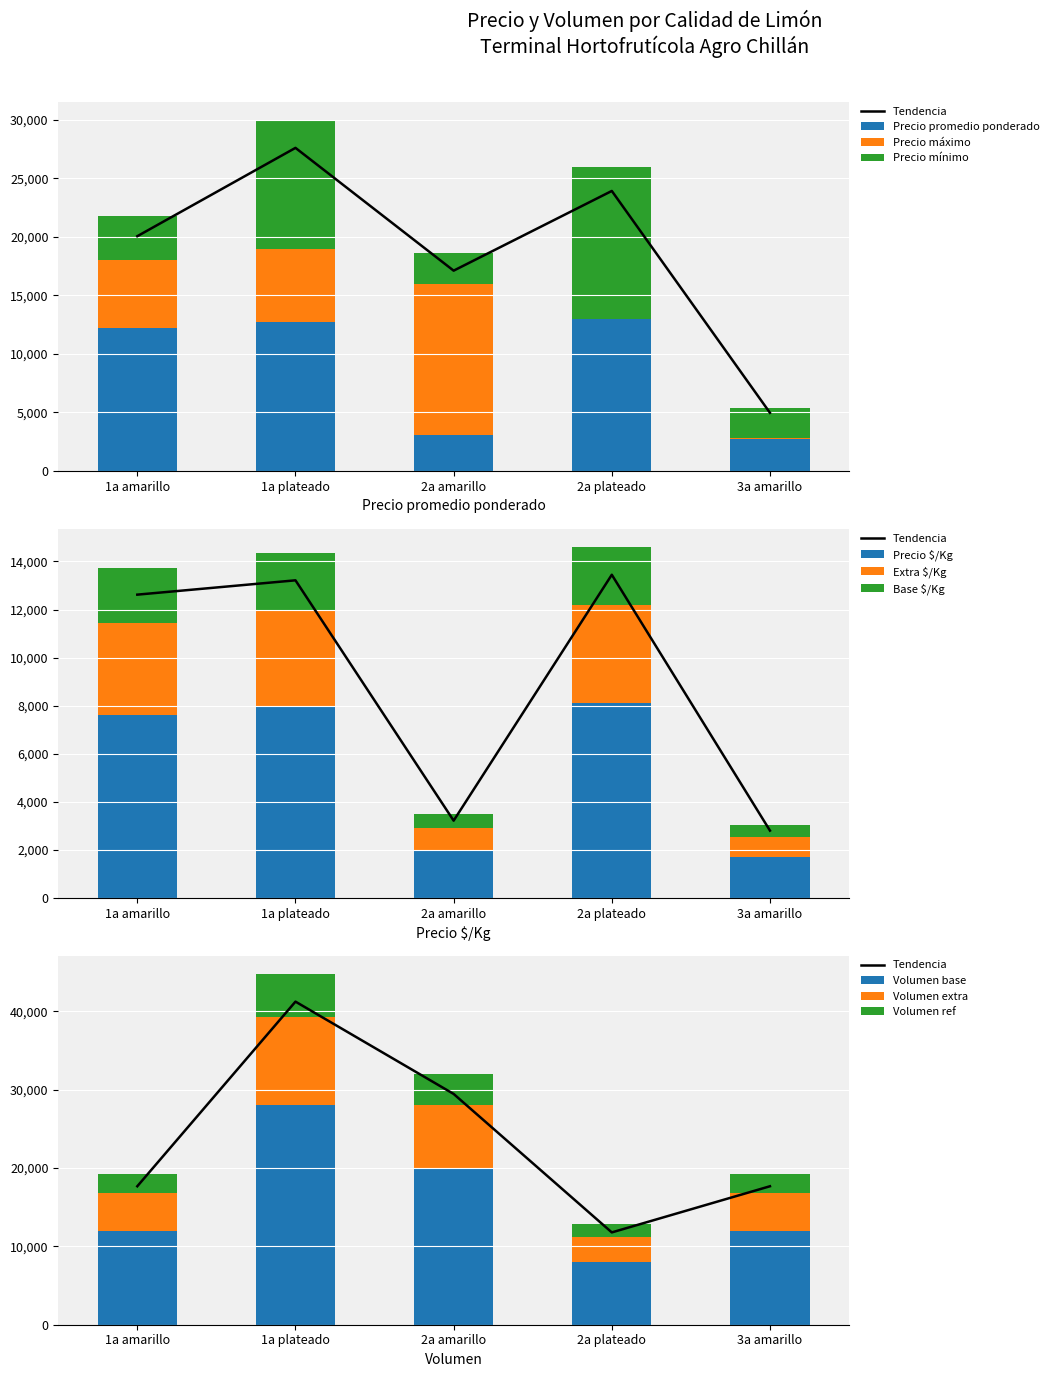

What is the label of the 4th bar from the left?

2a plateado